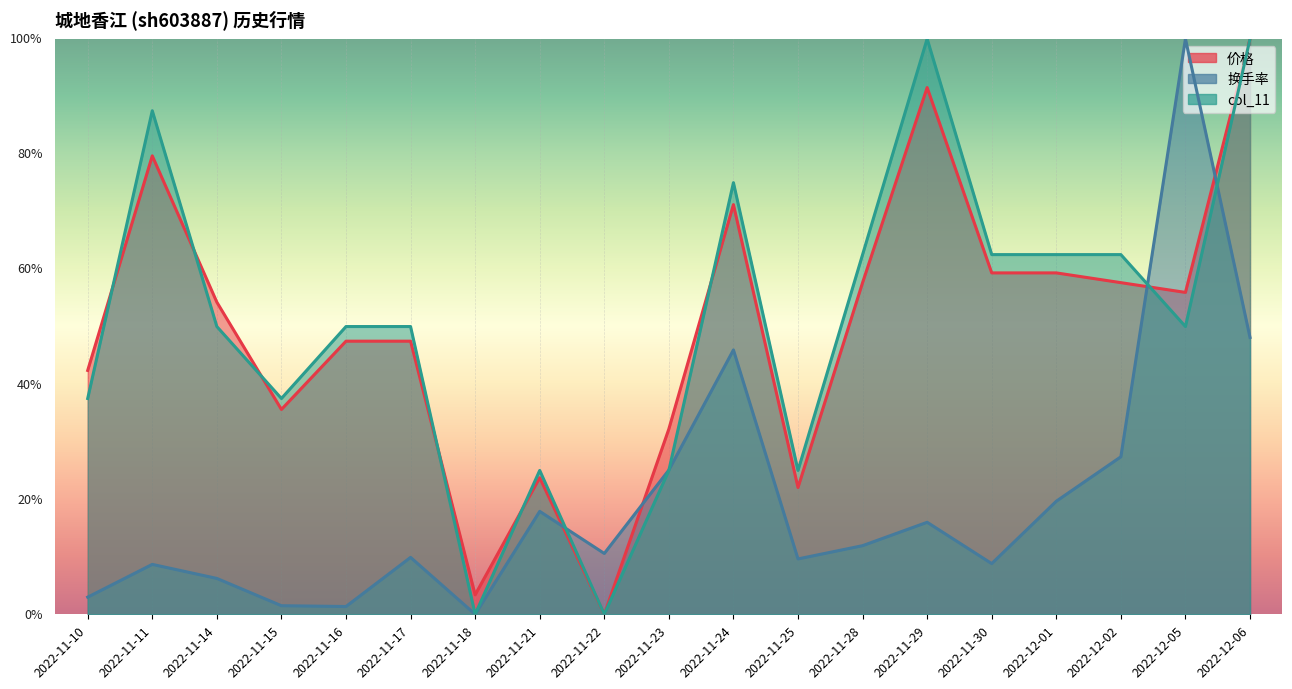

How many lines are shown in the chart?

3